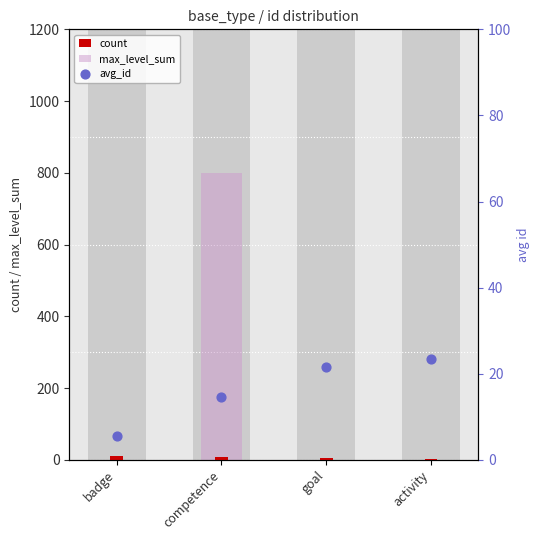

What is the total value across all series at activity?

25.5